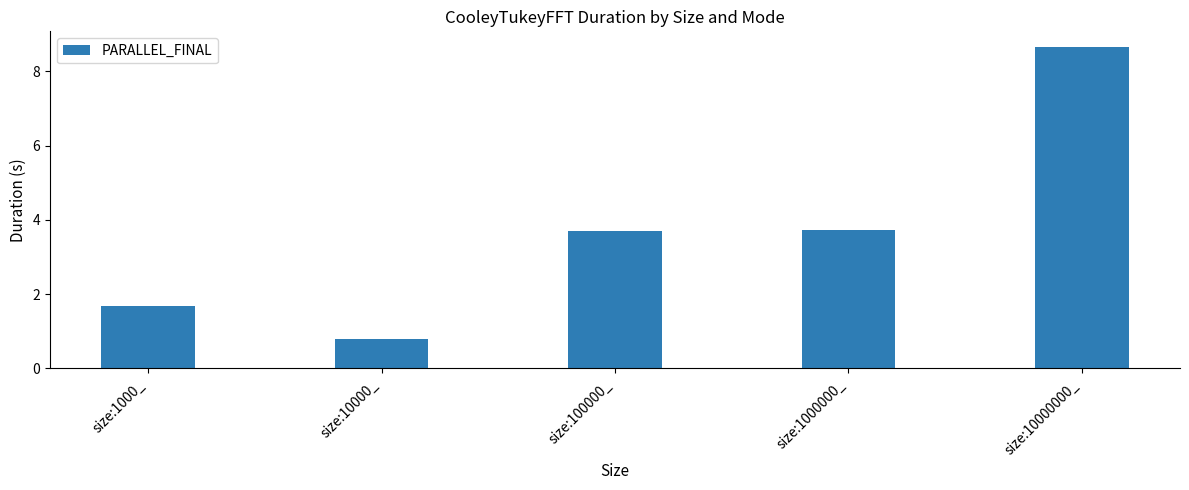

Does the chart contain stacked bars?

No